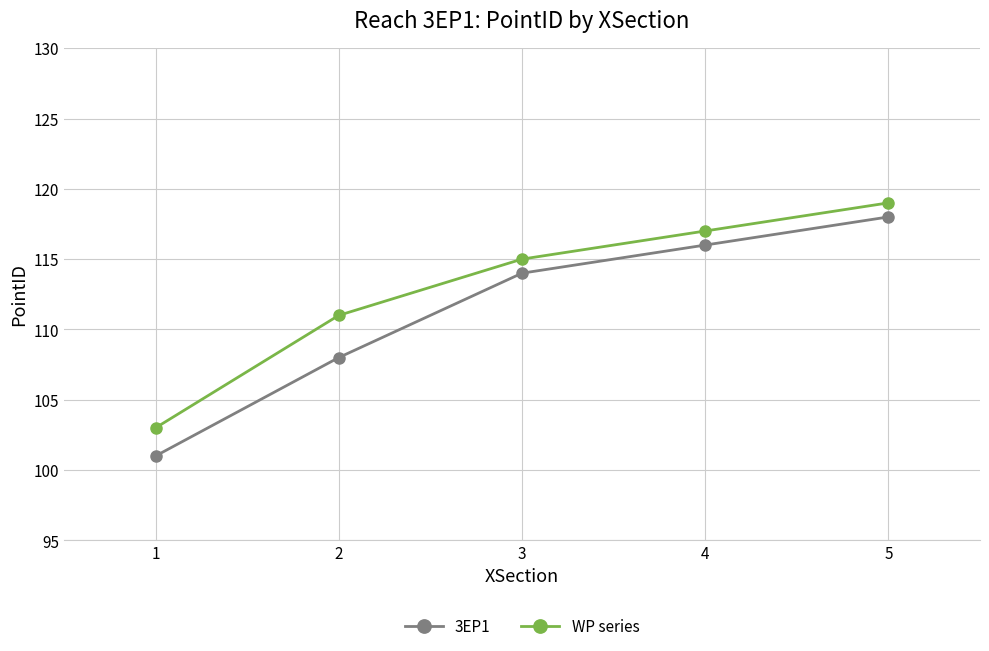

What value does the 3EP1 series have at 3, to the nearest 5?

115